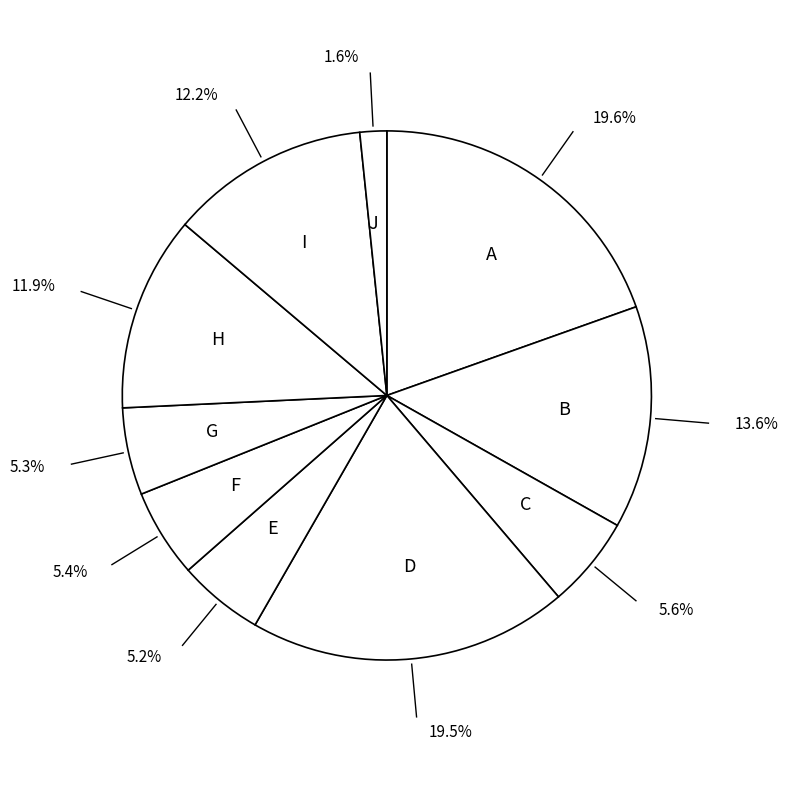

What is the smallest slice in the pie chart?

J